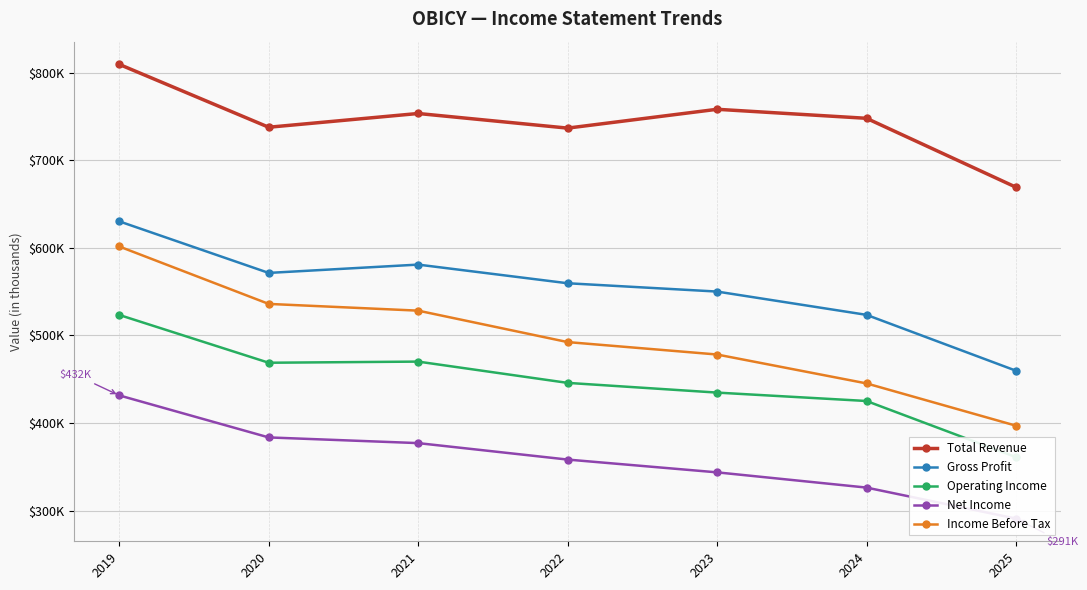

List the labels in order of Total Revenue value, smallest first.

2025, 2022, 2020, 2024, 2021, 2023, 2019